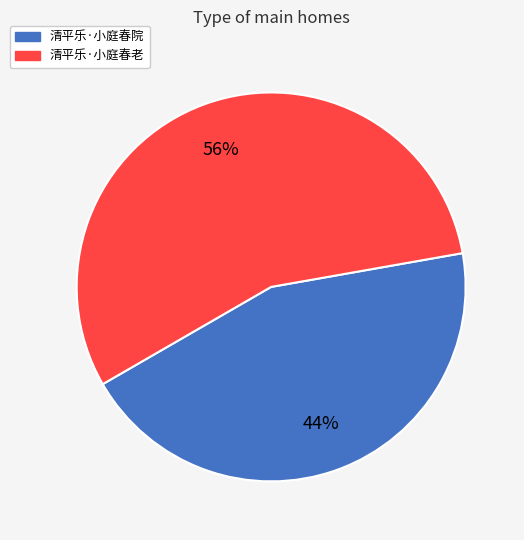

Is there any slice that represents more than half of the pie?

Yes